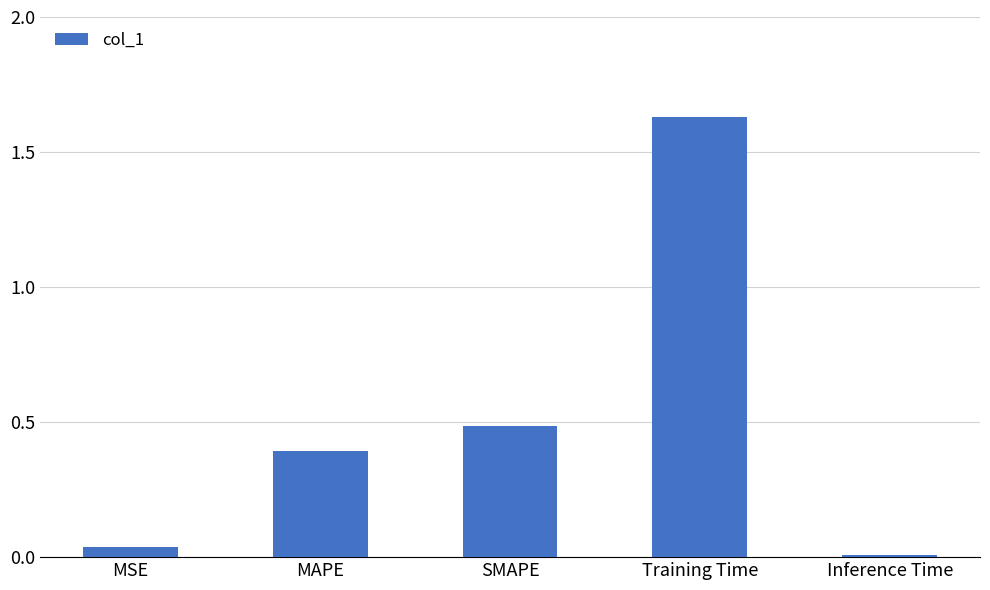

What is the label of the 3rd bar from the right?

SMAPE